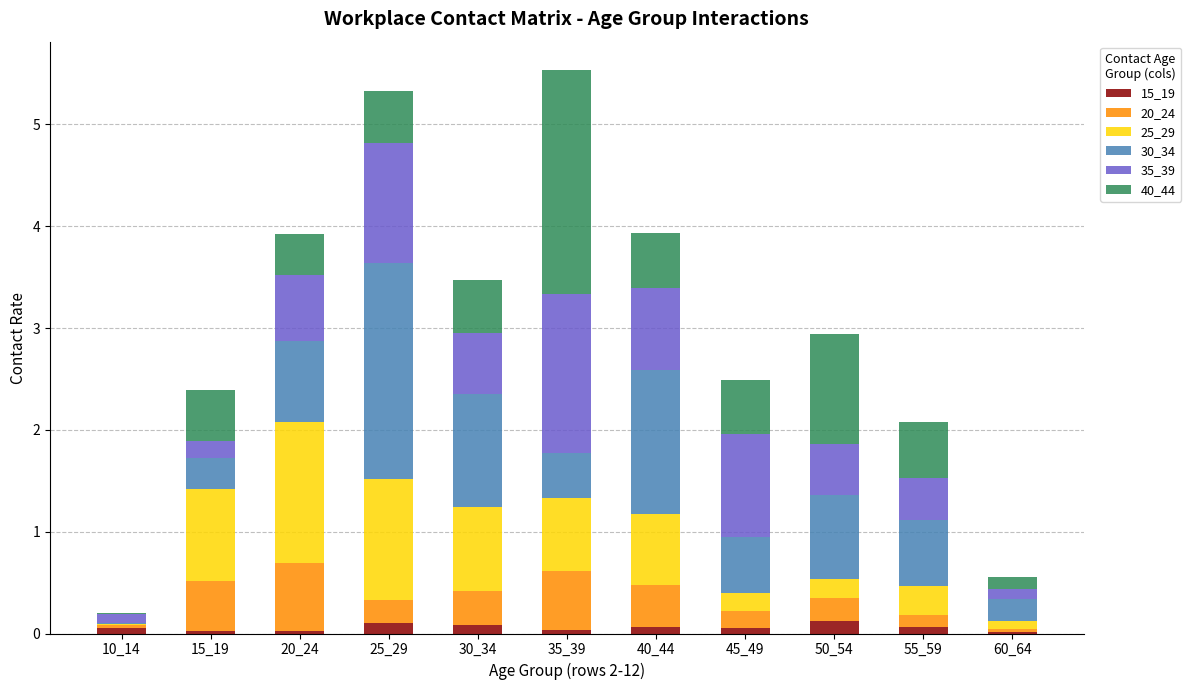

Is it true that 15_19 equals 0.0 at 60_64?

True